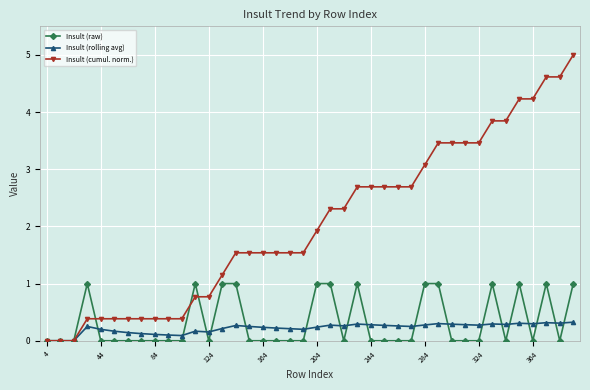

What is the maximum value for Insult (raw)?

1.0